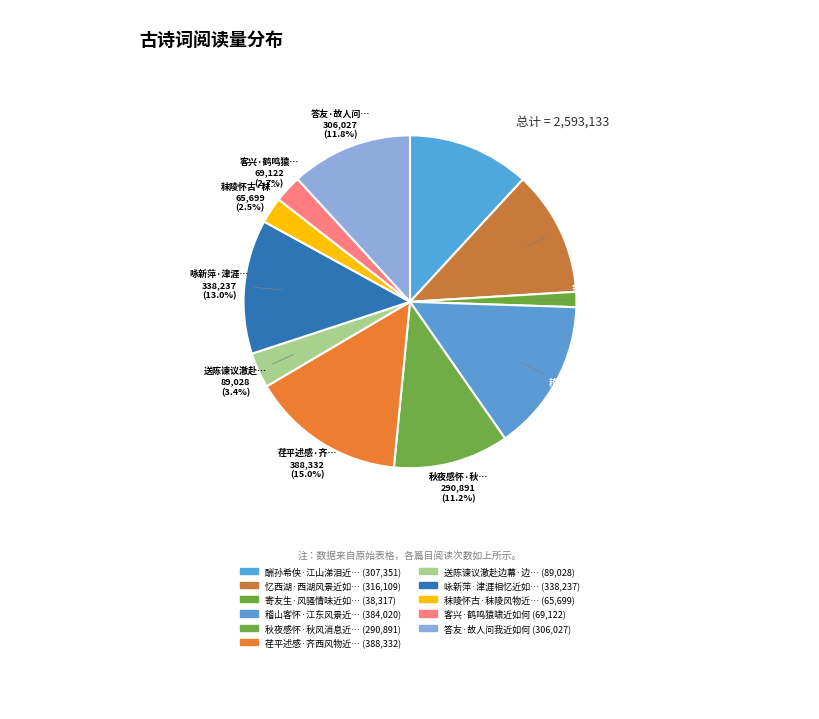

Count the number of slices in the pie.

11